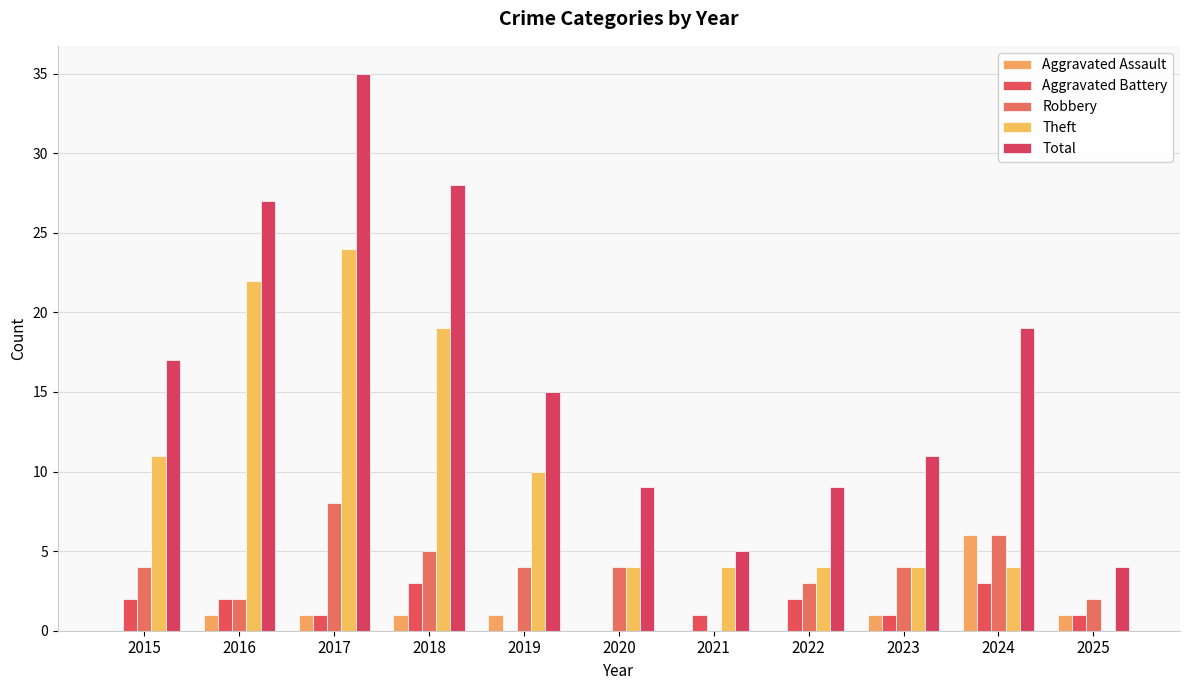

What is the maximum value shown in the chart?

35